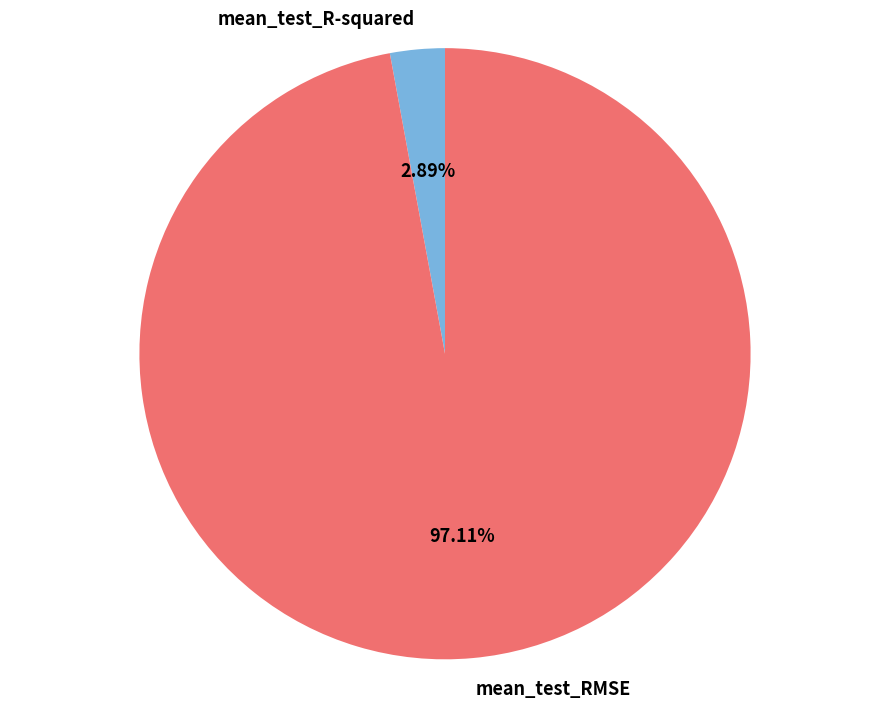

Which category has the biggest portion of the pie?

mean_test_RMSE